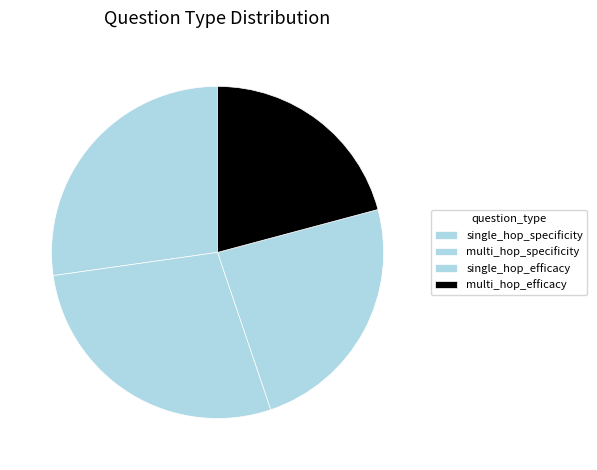

What percentage is NOT represented by multi_hop_specificity?

72.0%